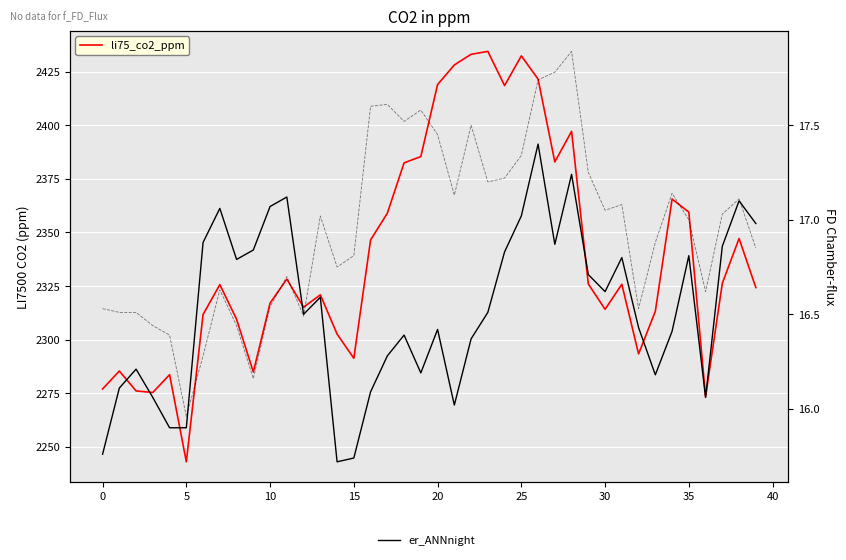

What is the value of the er_ANNnight point at the 28th from the left?

16.9